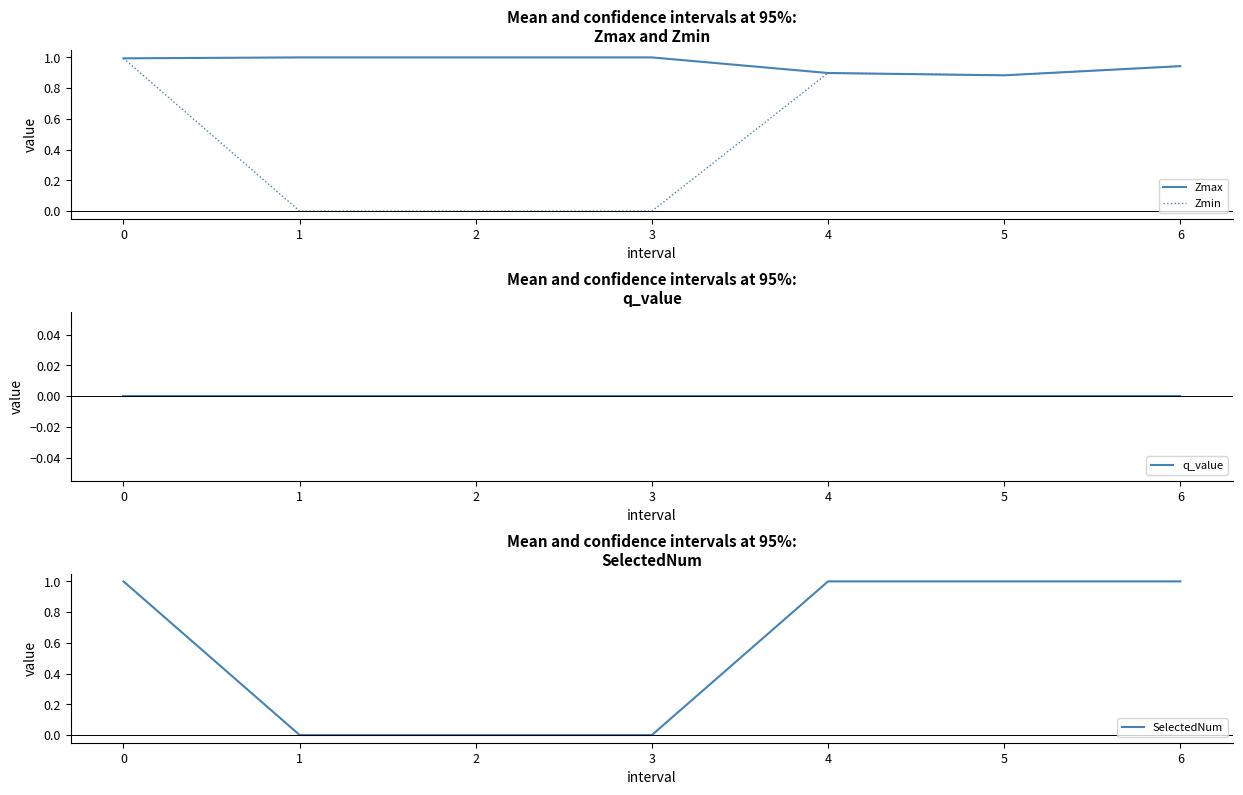

What is the highest value of the Zmin series?

1.0